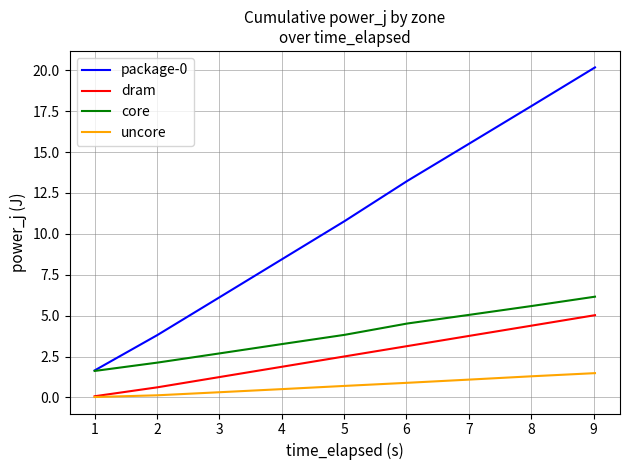

True or false: package-0 and dram cross at least once.

False